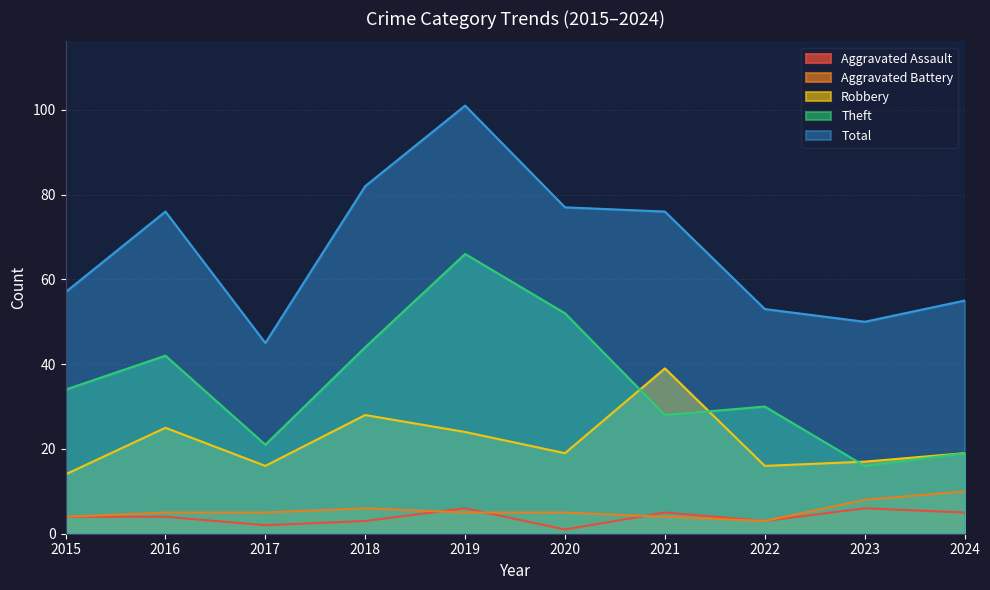

Where does the Theft series first go above 34?

2016